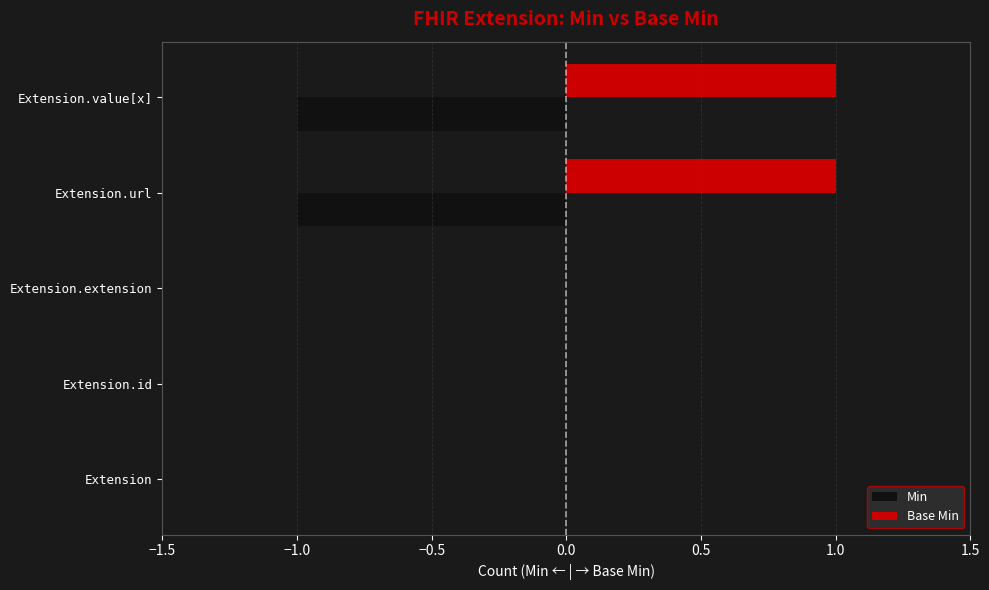

The Min series shows 0 at Extension.value[x]. True or false?

False